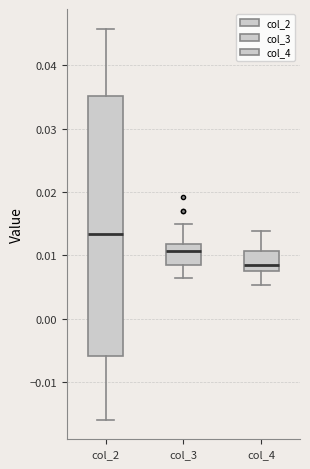

Which box is the tallest, from its lower edge to its upper edge?

col_2